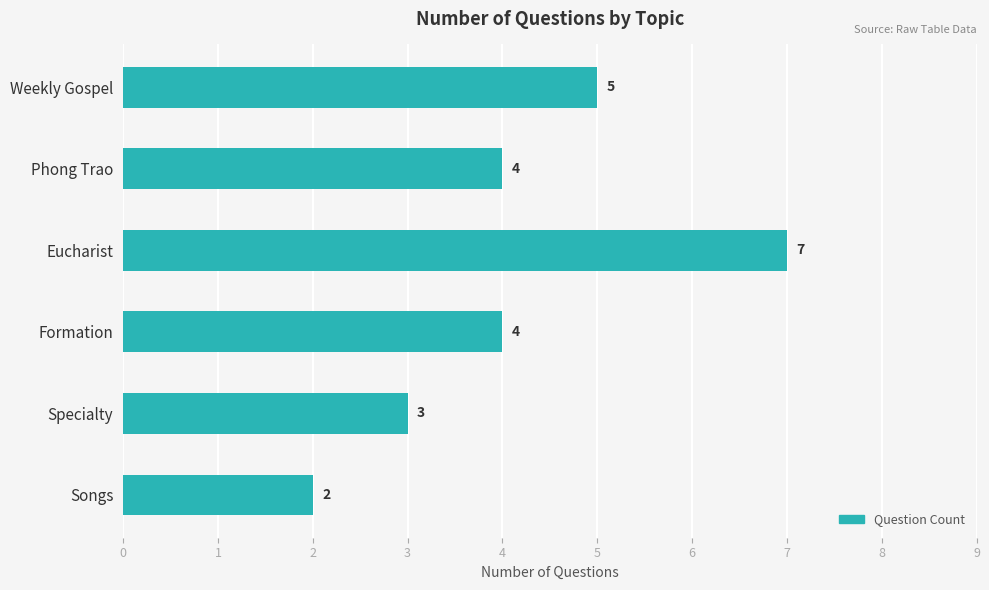

What value does the data have at Formation?

4